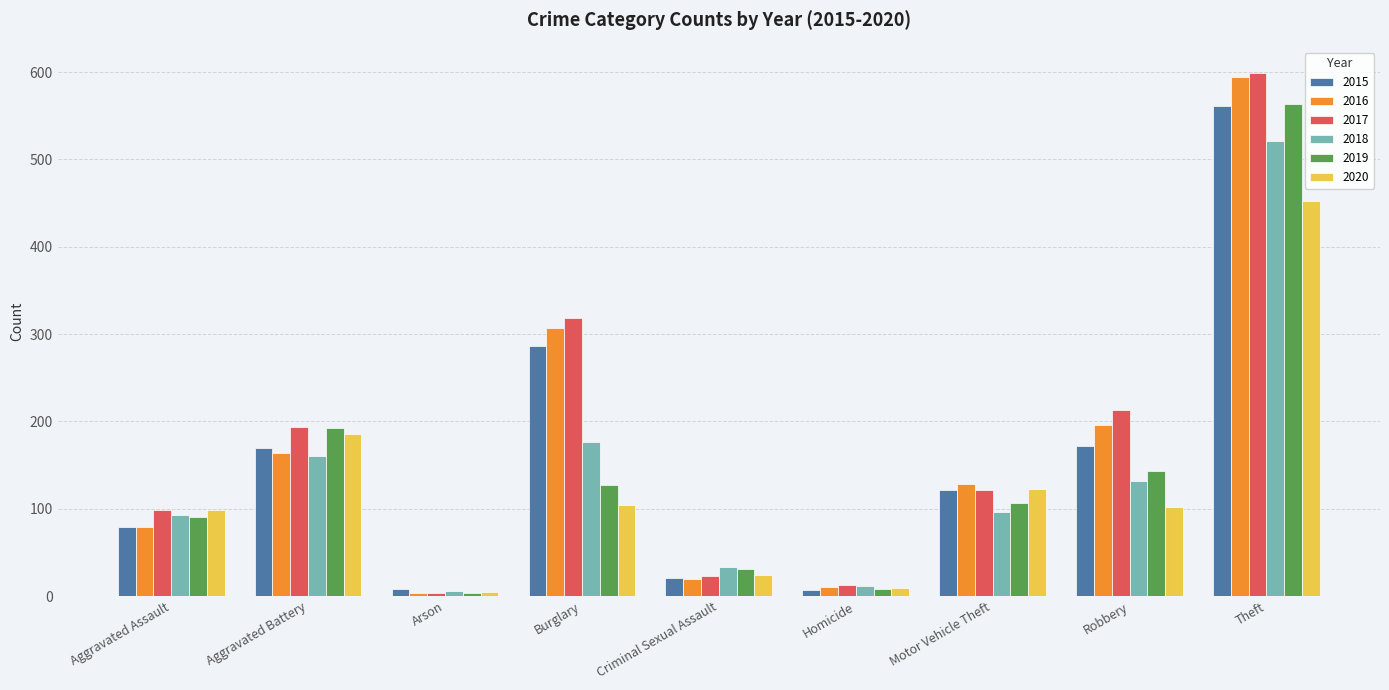

At which category is the sum across all series the highest?

Theft